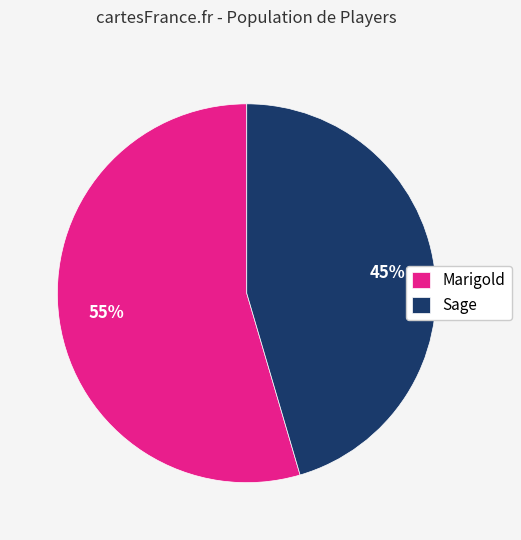

To the nearest percent, what percentage of the pie is Sage?

45%